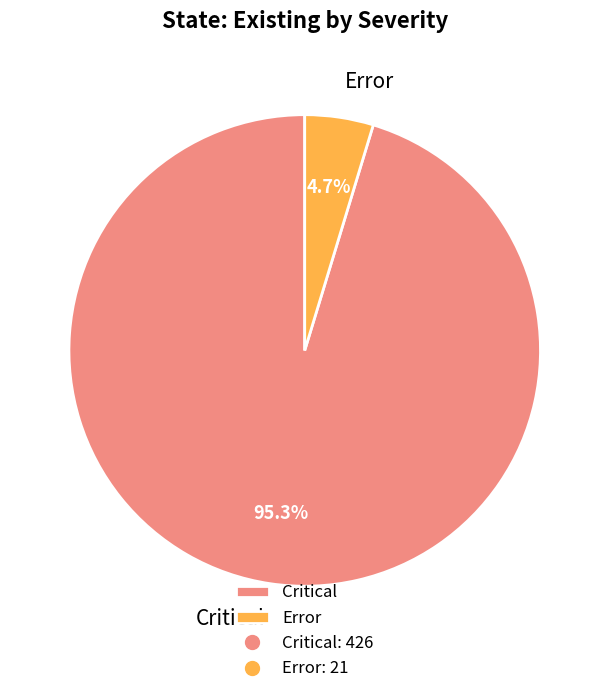

Count the number of slices in the pie.

2